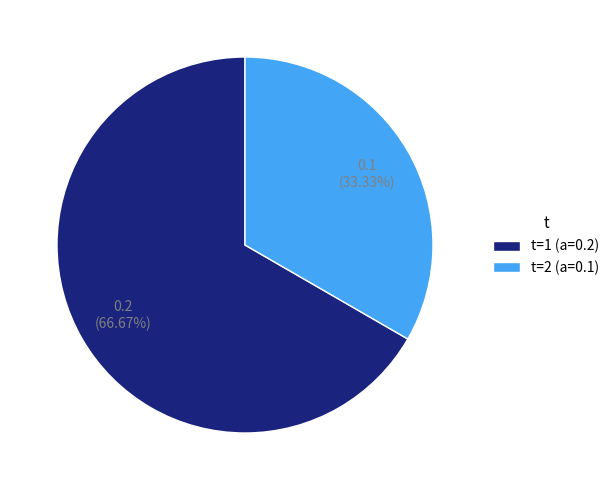

Is there a majority slice in this chart?

Yes